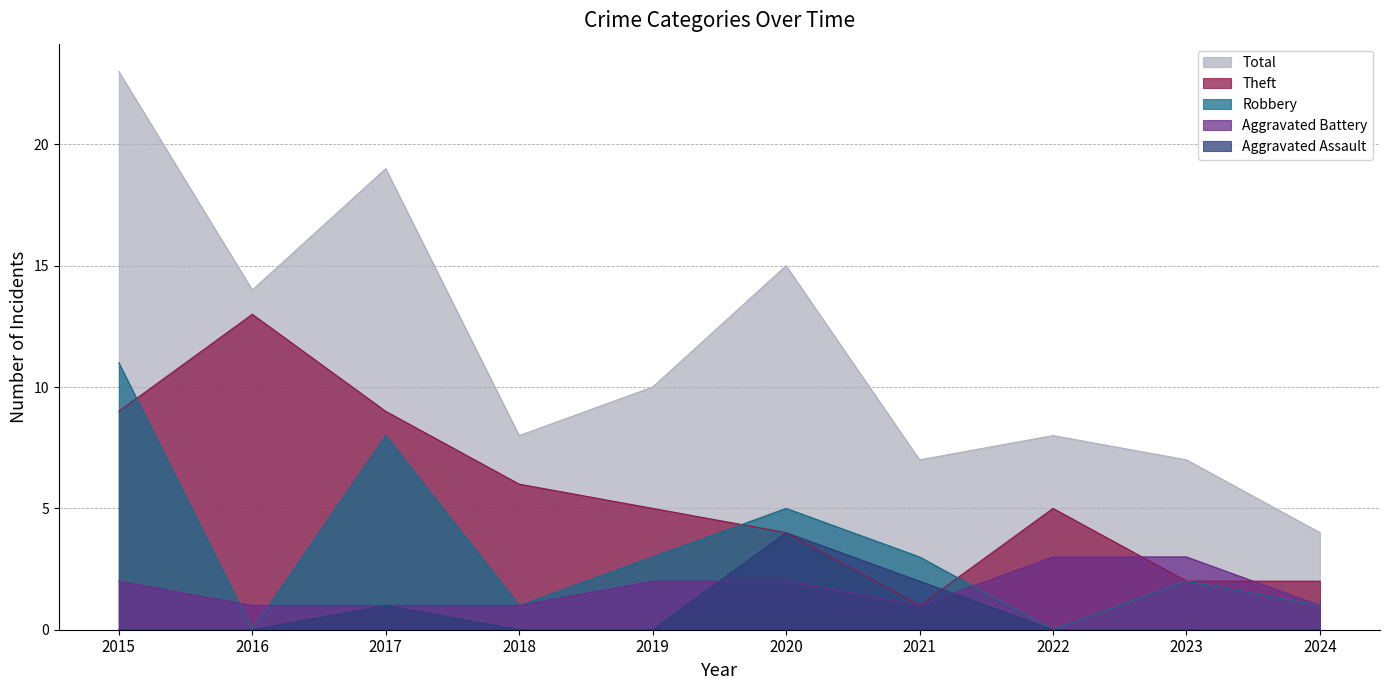

How many interior local valleys does the Robbery series have?

3